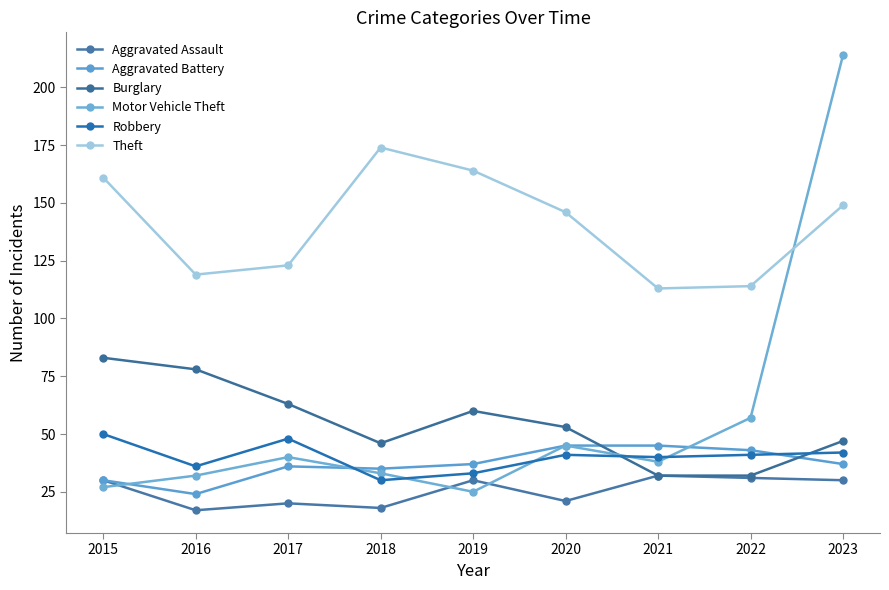

What is the sum of all Theft values?

1263